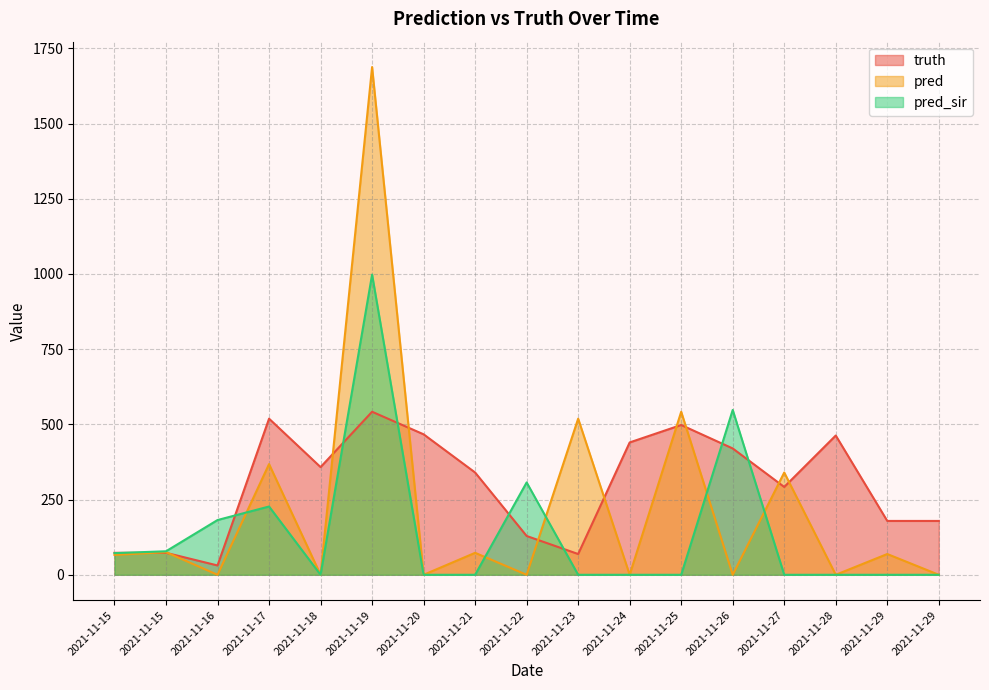

Where do pred_sir and truth first cross each other?

2021-11-15 and 2021-11-15